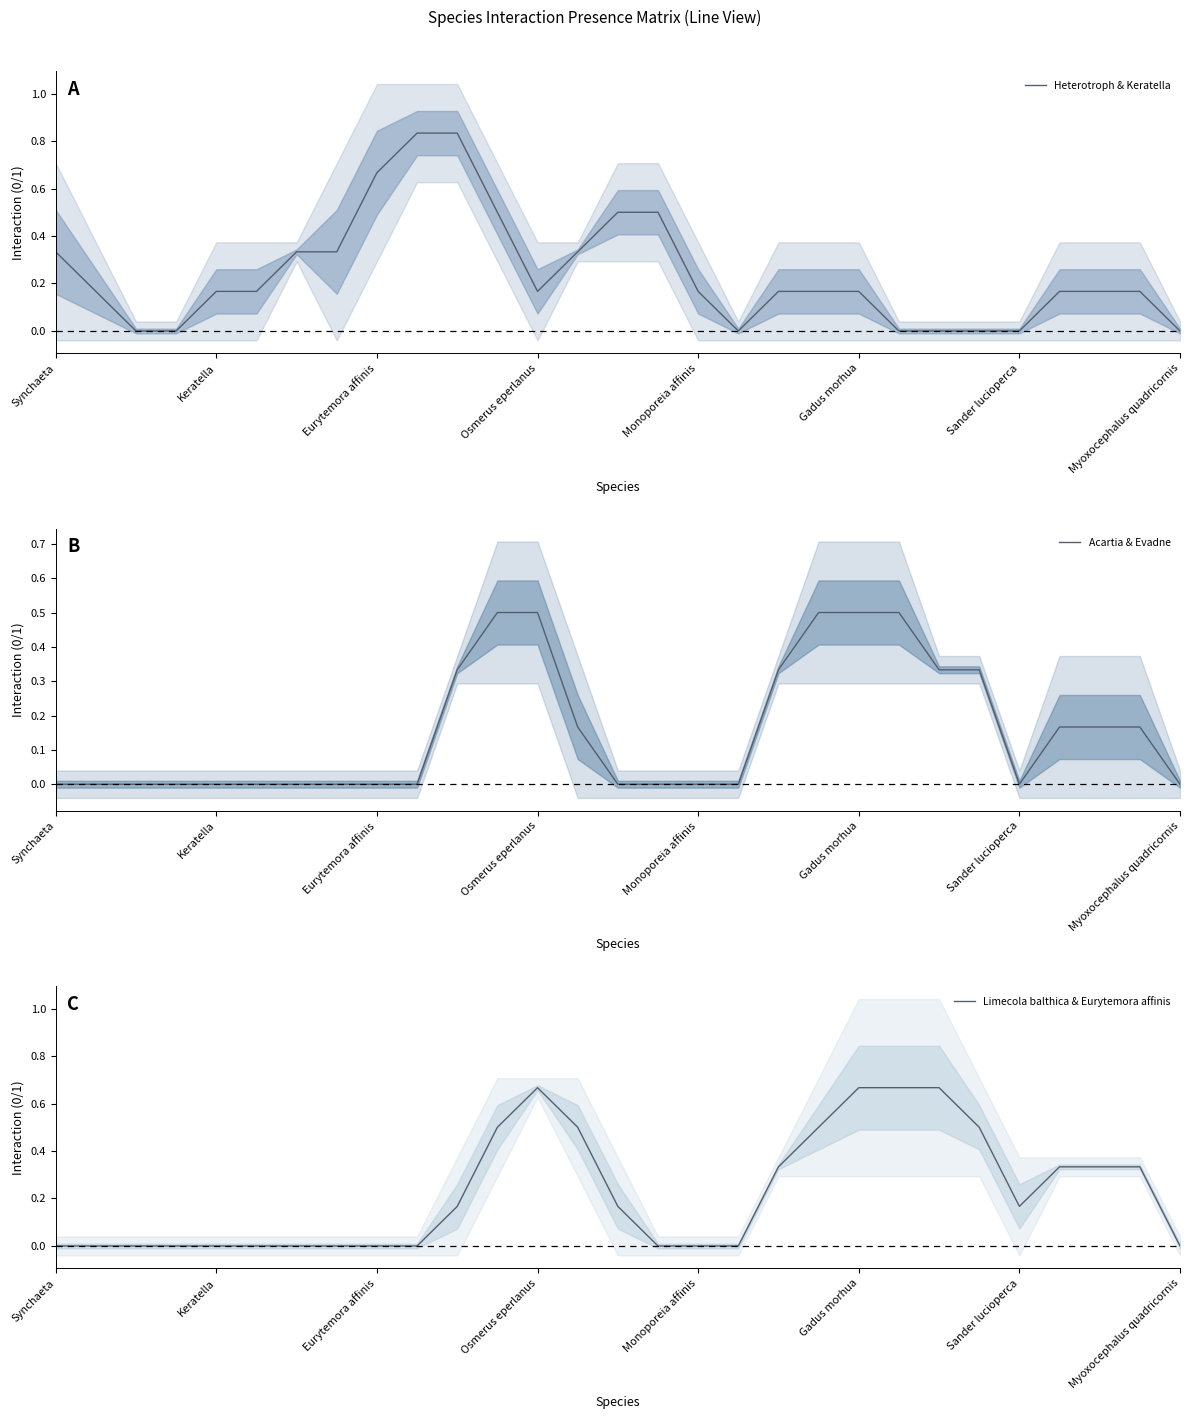

Which series has the largest range (max minus min)?

Heterotroph & Keratella